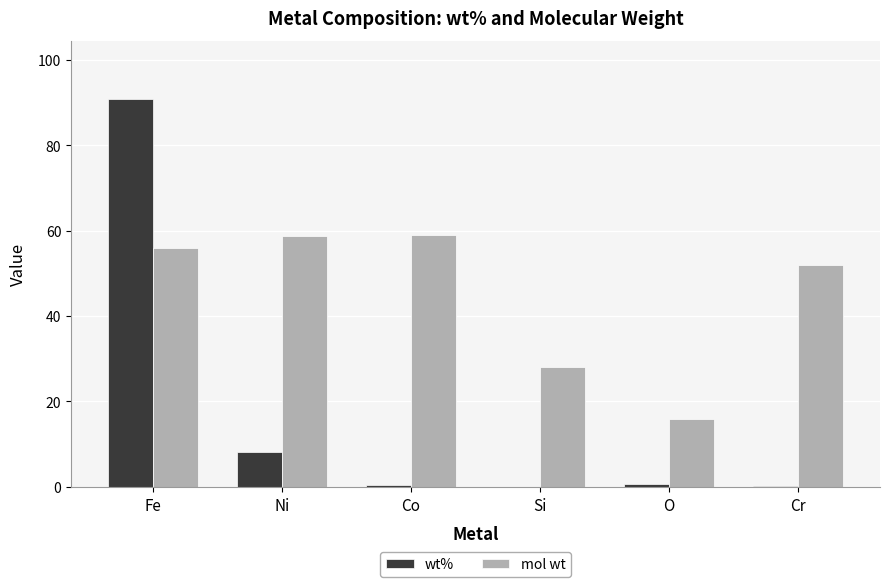

True or false: mol wt has a value of 38.2 at Co.

False